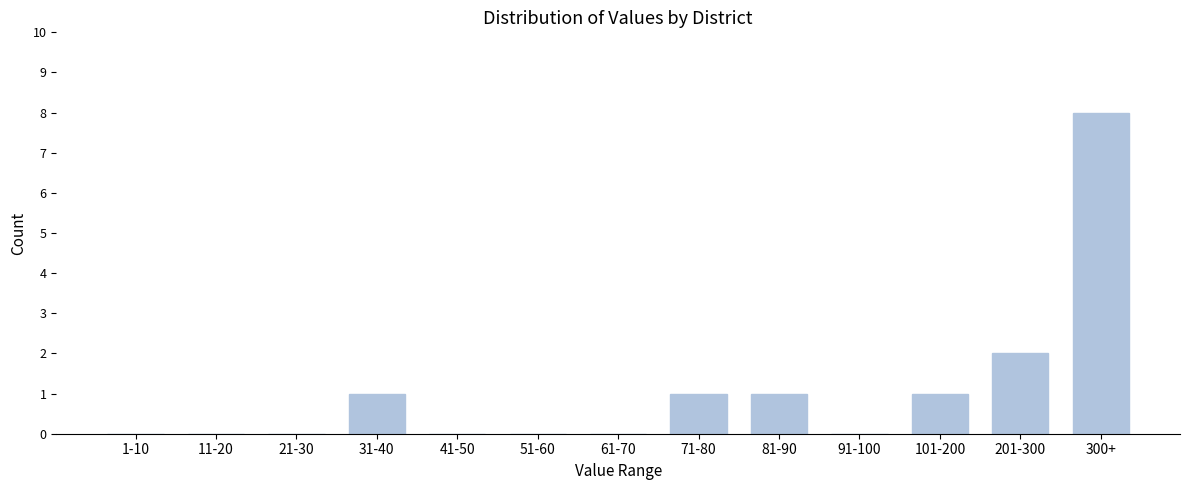

Reading left to right, transcribe all the data shown in this chart.

1-10=0	11-20=0	21-30=0	31-40=1	41-50=0	51-60=0	61-70=0	71-80=1	81-90=1	91-100=0	101-200=1	201-300=2	300+=8